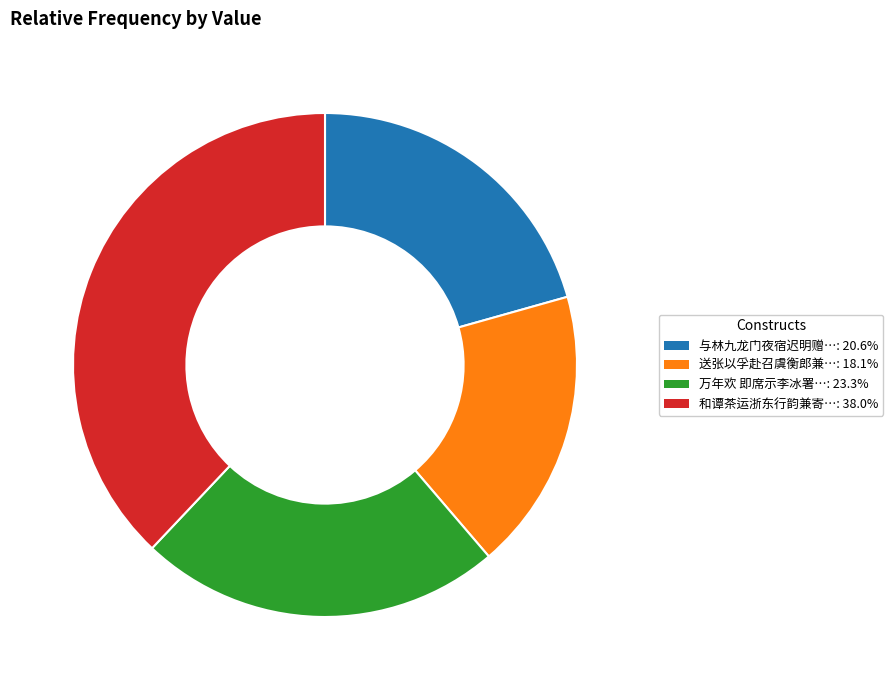

Is there a majority slice in this chart?

No